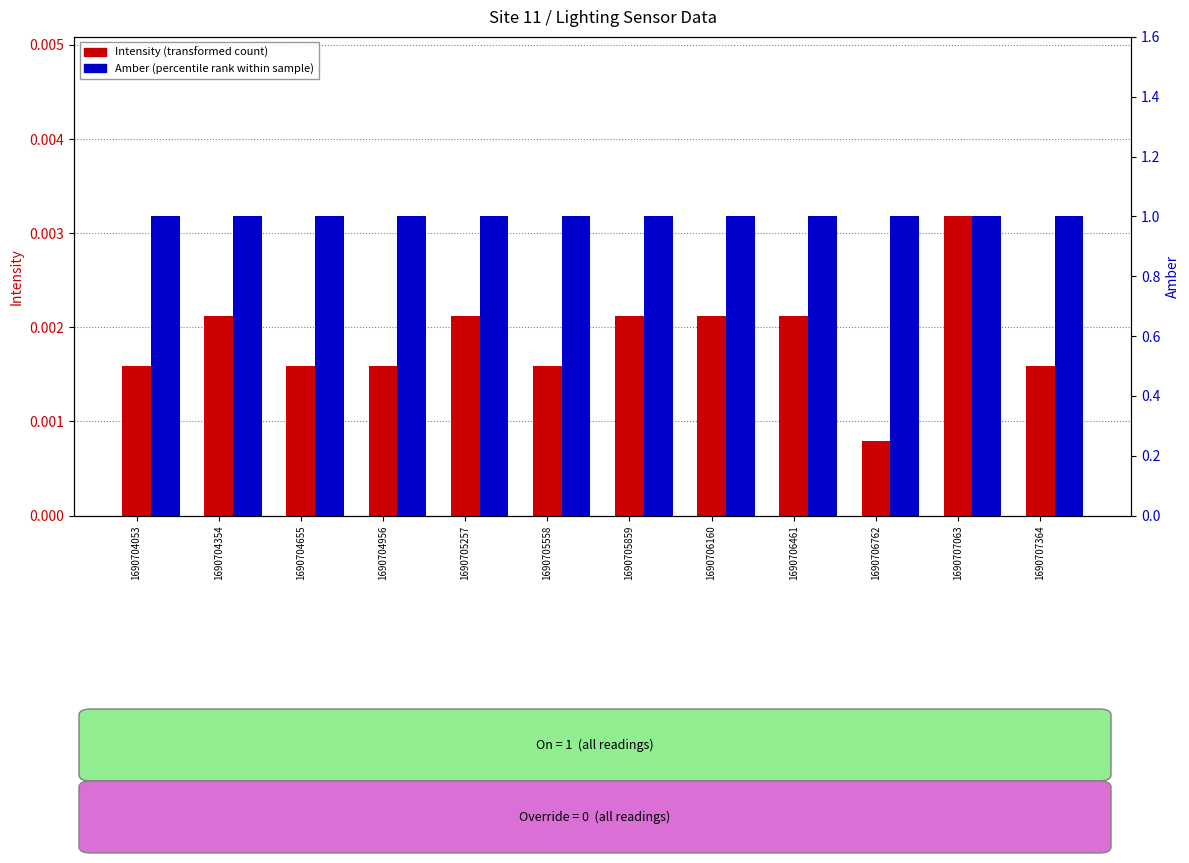

List the series in order of their overall mean, lowest first.

Intensity, Amber